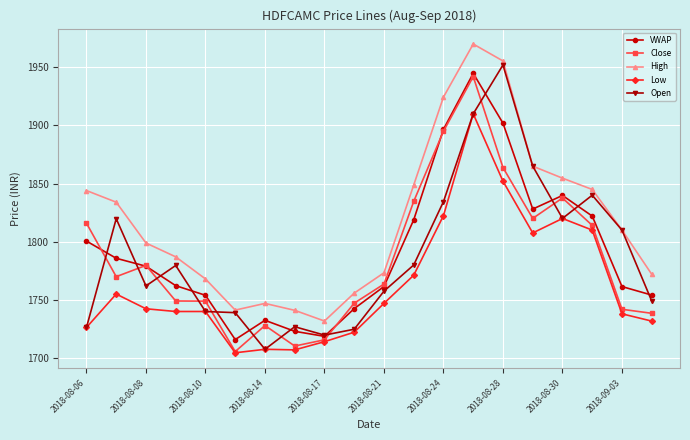

What is the minimum value shown in the chart?

1704.5